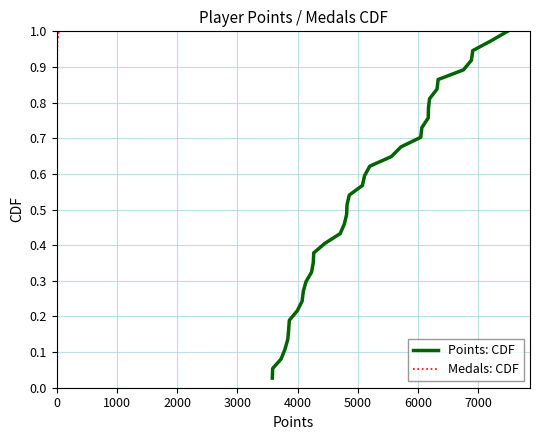

True or false: Points: CDF and Medals: CDF intersect in this chart.

False